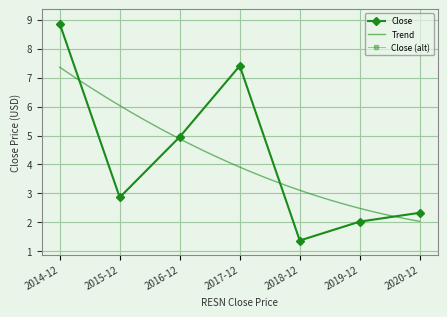

Which category has the highest value across all series?

2014-12